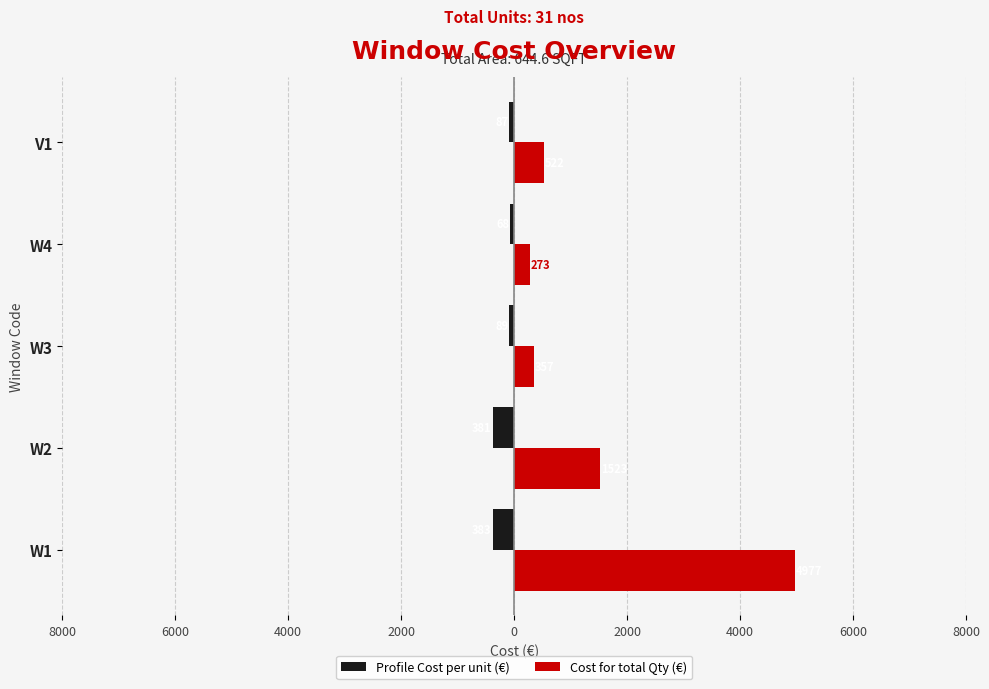

What are all the series names shown in the legend?

Profile Cost per unit (€), Cost for total Qty (€)